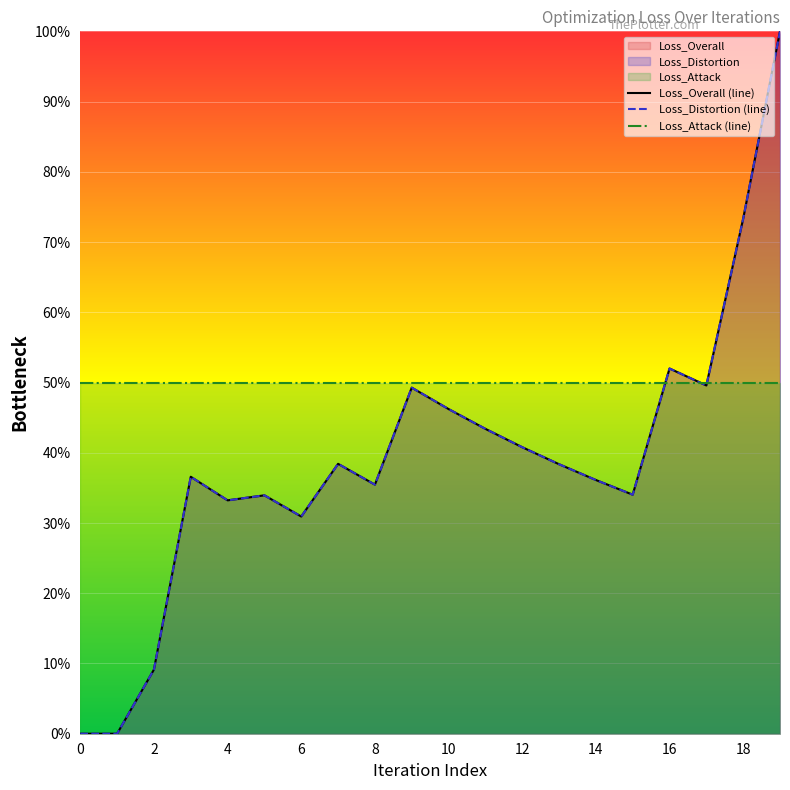

After their last crossing, which series has the higher values: Loss_Attack (line) or Loss_Overall (line)?

Loss_Overall (line)